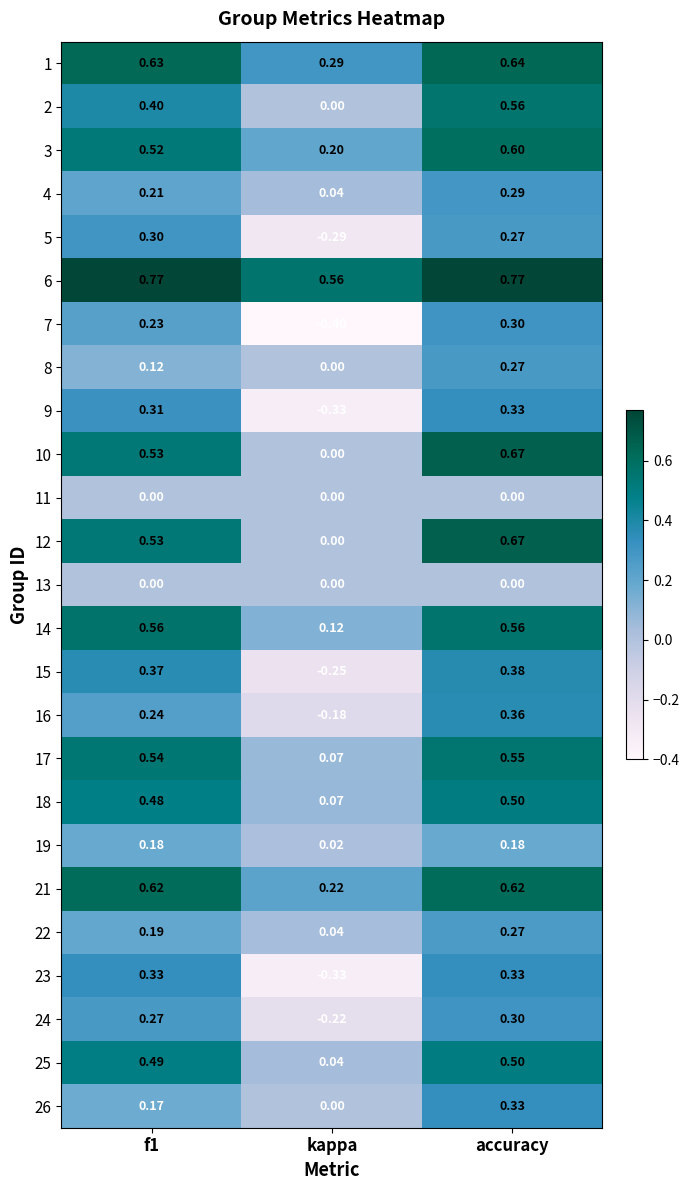

At which label is 21 closest to 0?

kappa